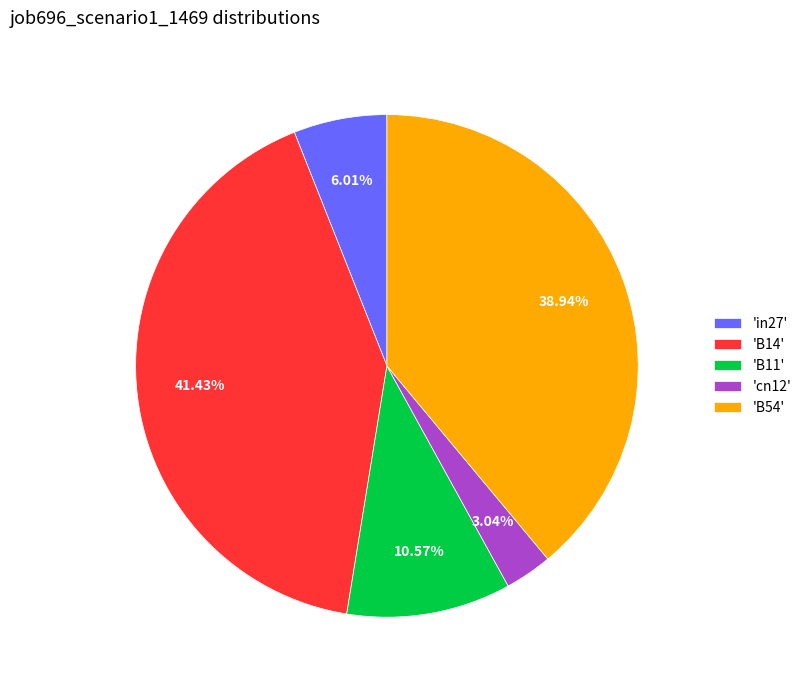

Which has a higher value, 'B14' or 'cn12'?

'B14'